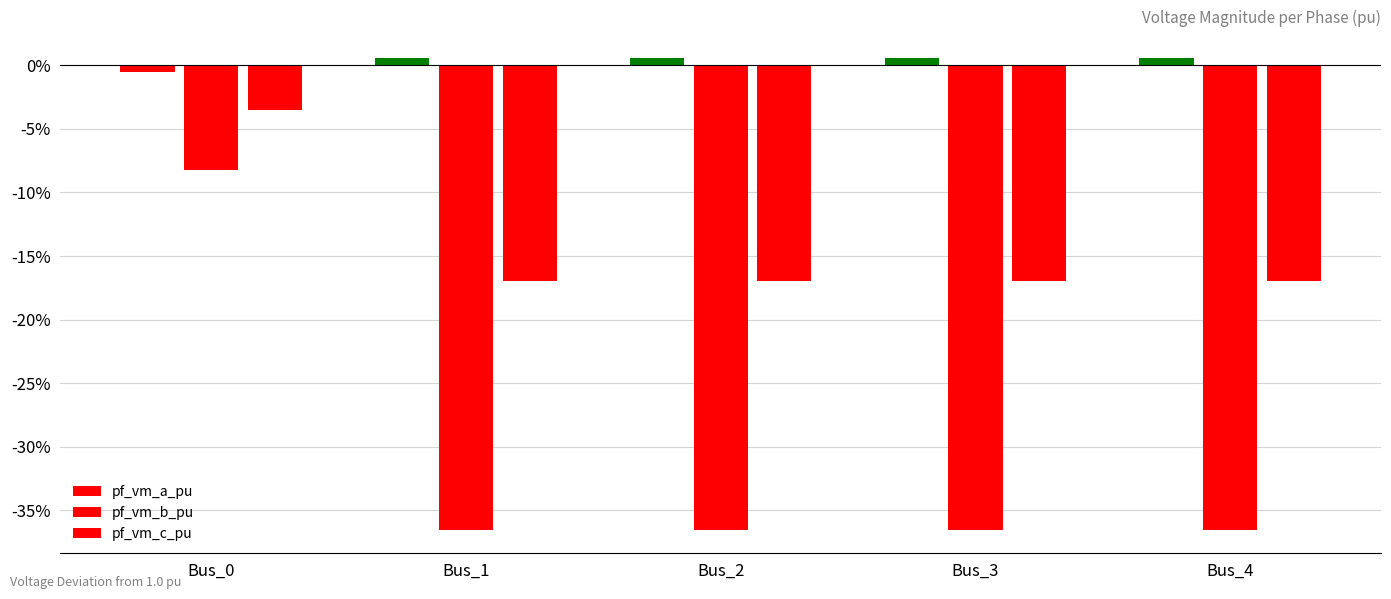

At which label does pf_vm_a_pu reach its peak?

Bus_1